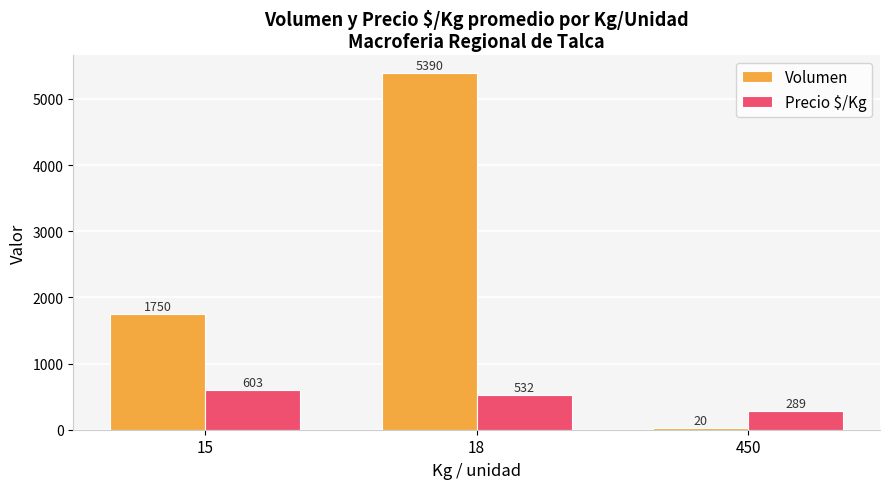

What is the total value across all series at 18?

5922